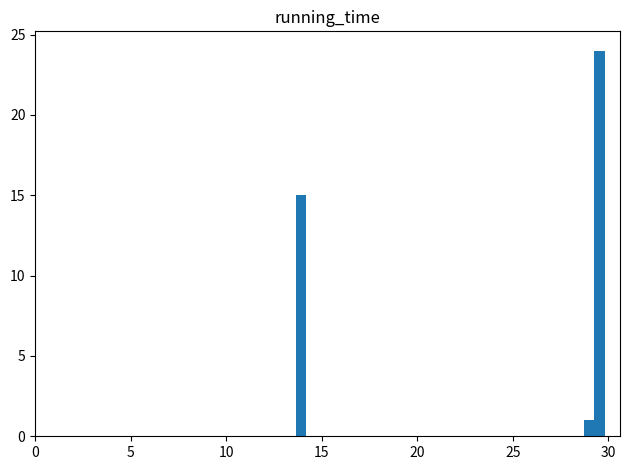

Read against the x-axis, roughly where is the centre of the tallest bar?

29.5